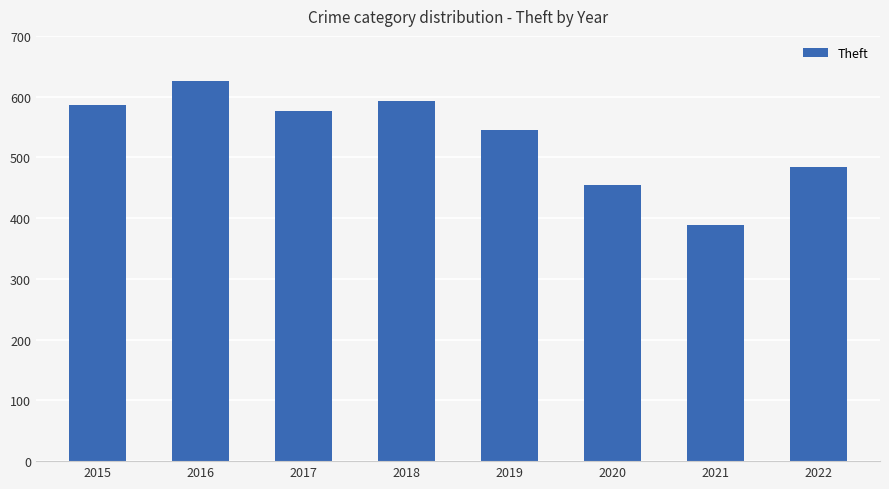

What is the difference between the maximum and second lowest values?

172